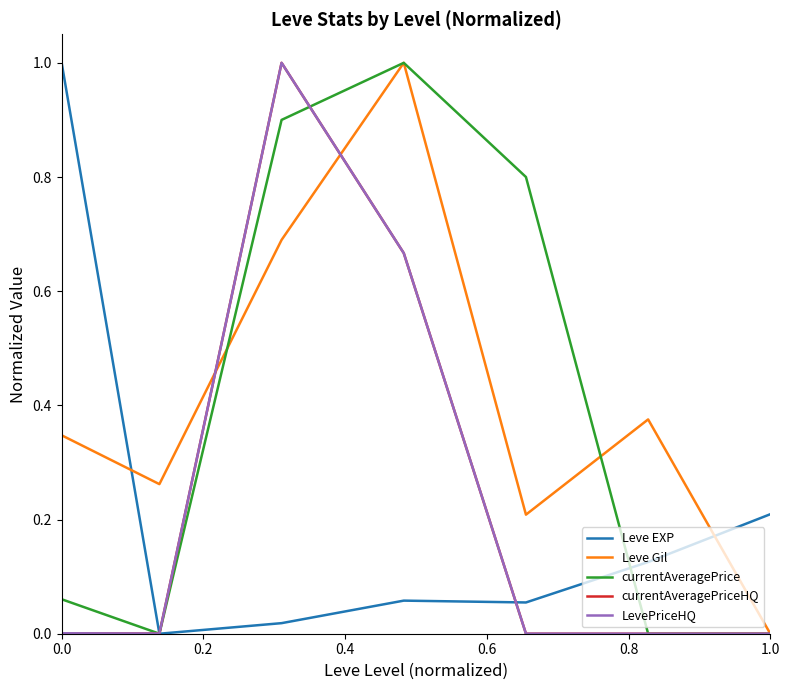

The value of currentAveragePrice at 1.0 is 0.0. True or false?

True